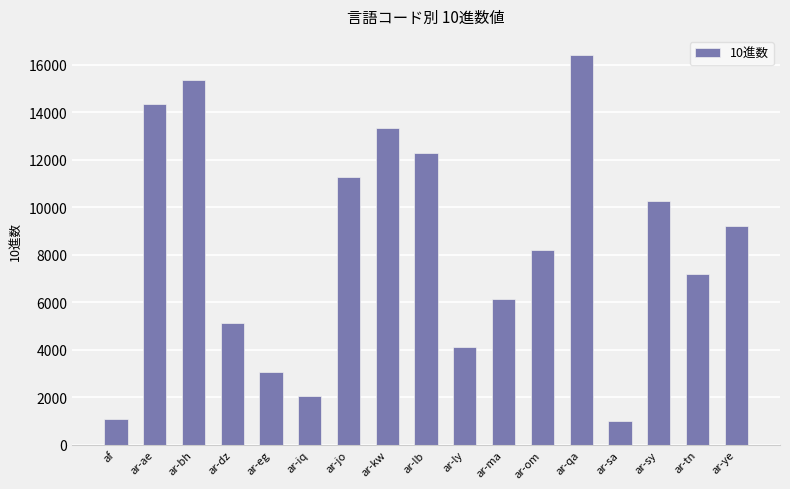

What value does the data have at ar-om, to the nearest 100?

8200